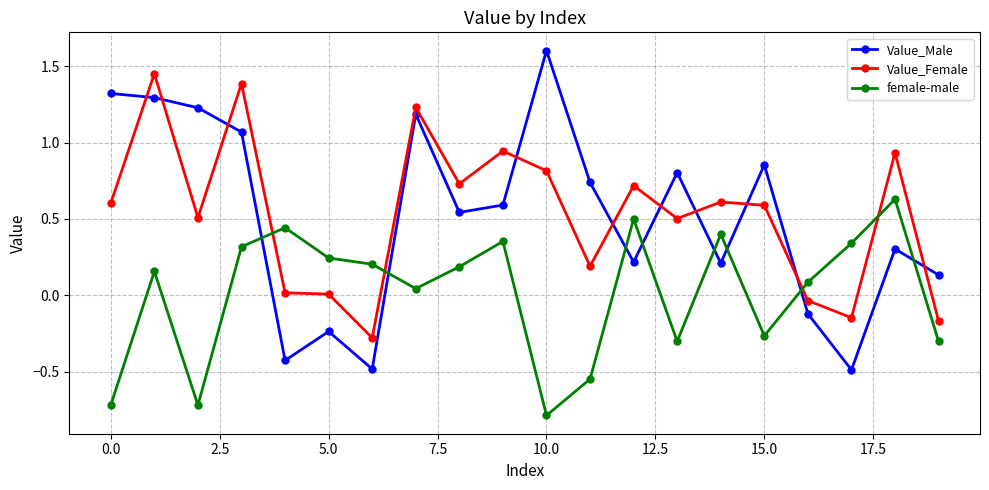

Is this an area chart (filled region under the line)?

No